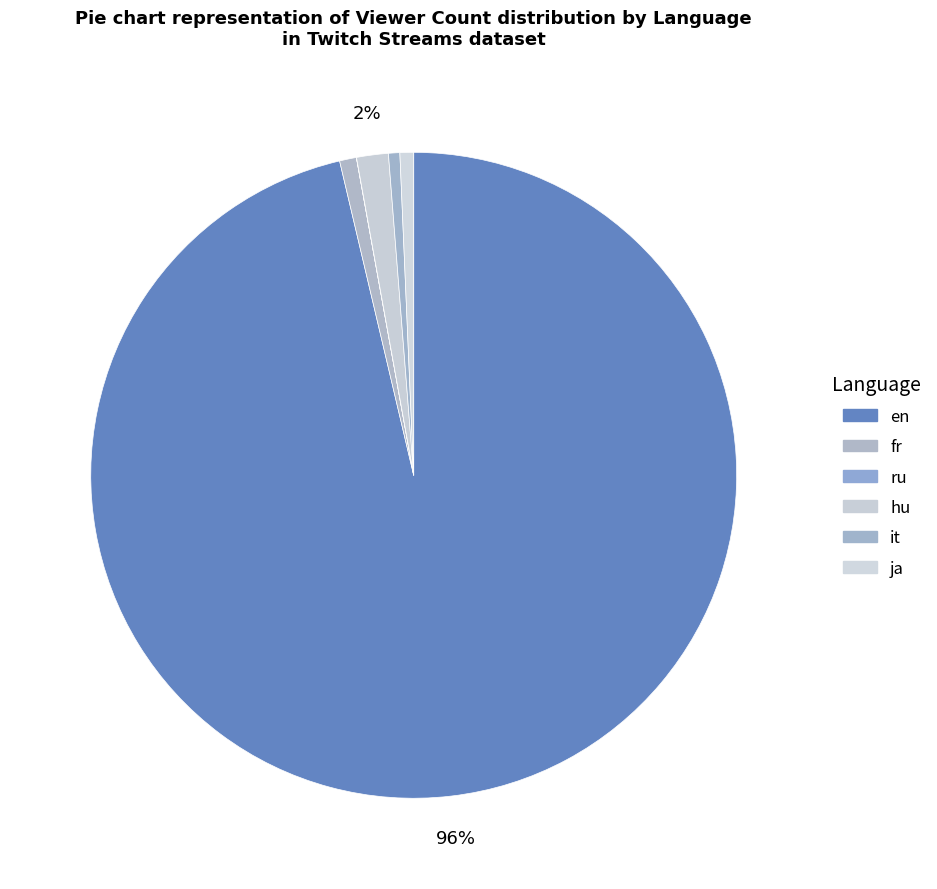

What percentage do it and ru together represent?

0.6%